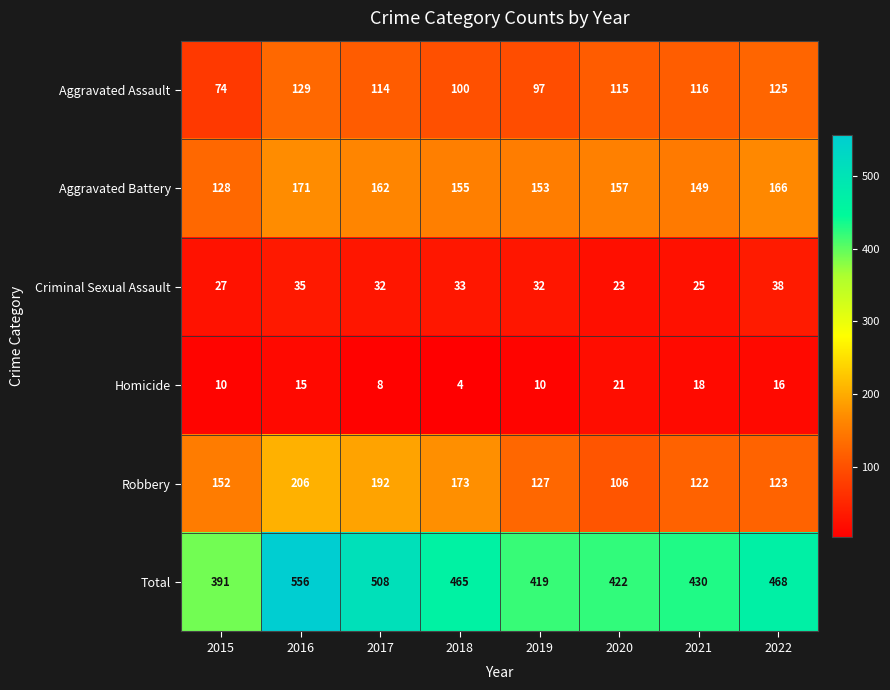

Rank the series by their maximum value, from lowest to highest.

Homicide, Criminal Sexual Assault, Aggravated Assault, Aggravated Battery, Robbery, Total